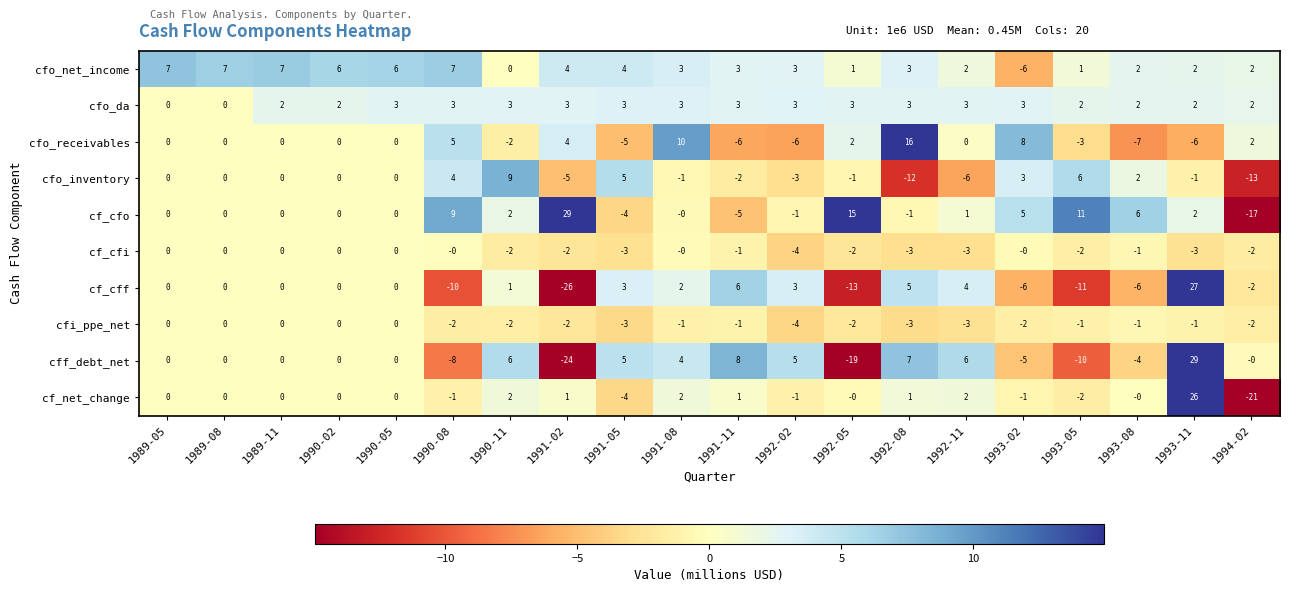

True or false: cfi_ppe_net has a value of -2 at 1990-08.

True